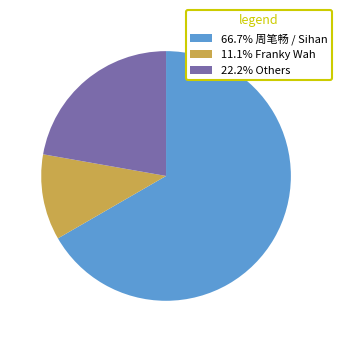

Approximately how many times larger is the value at 66.7% 周笔畅 / Sihan compared to 22.2% Others?

3.0